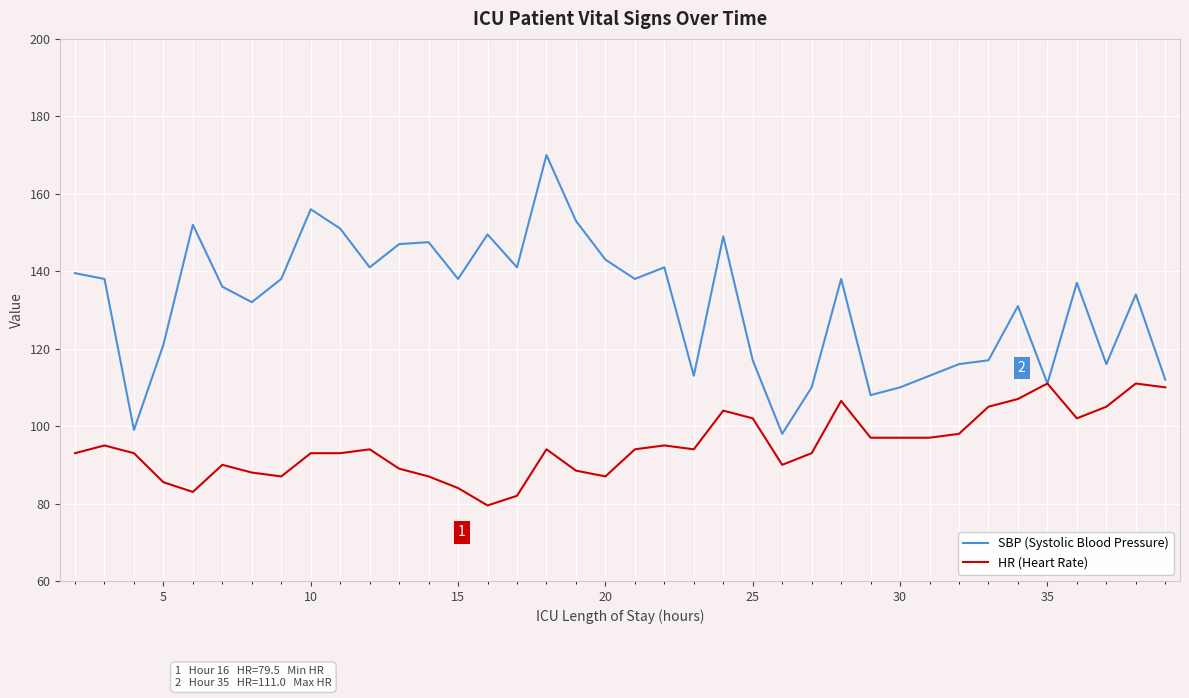

Which series has the largest total across all categories?

SBP (Systolic Blood Pressure)